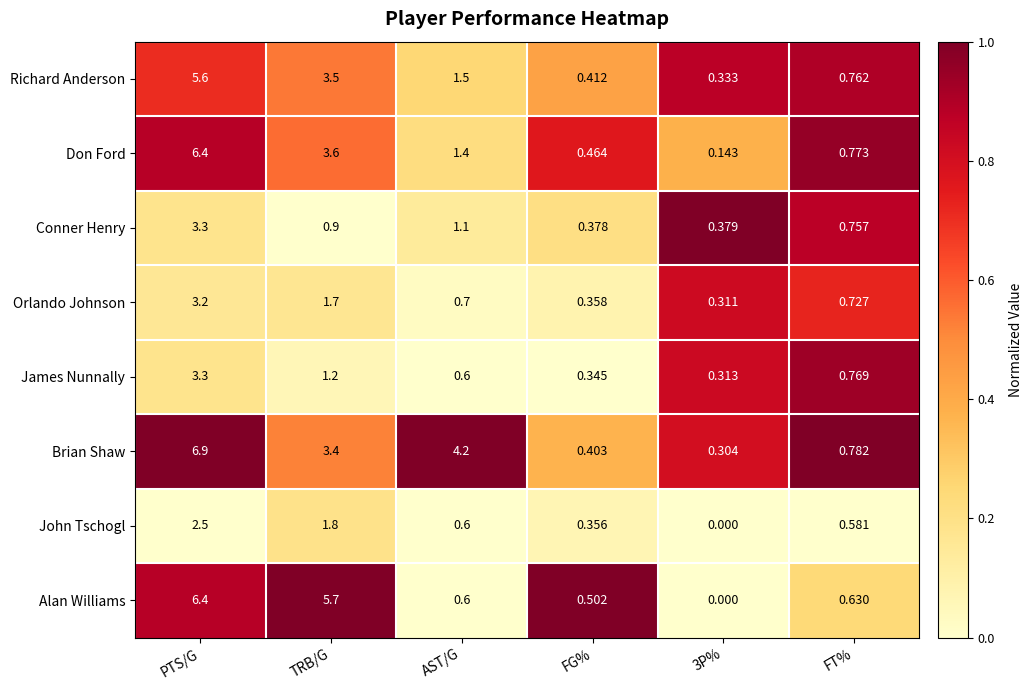

How many categories are shown in the chart?

6